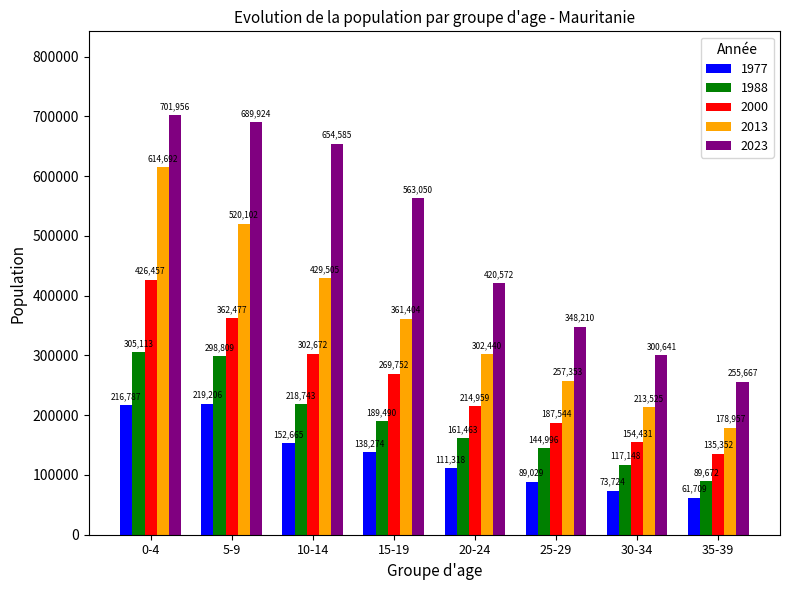

The value of 1977 at 15-19 is 138274. True or false?

True